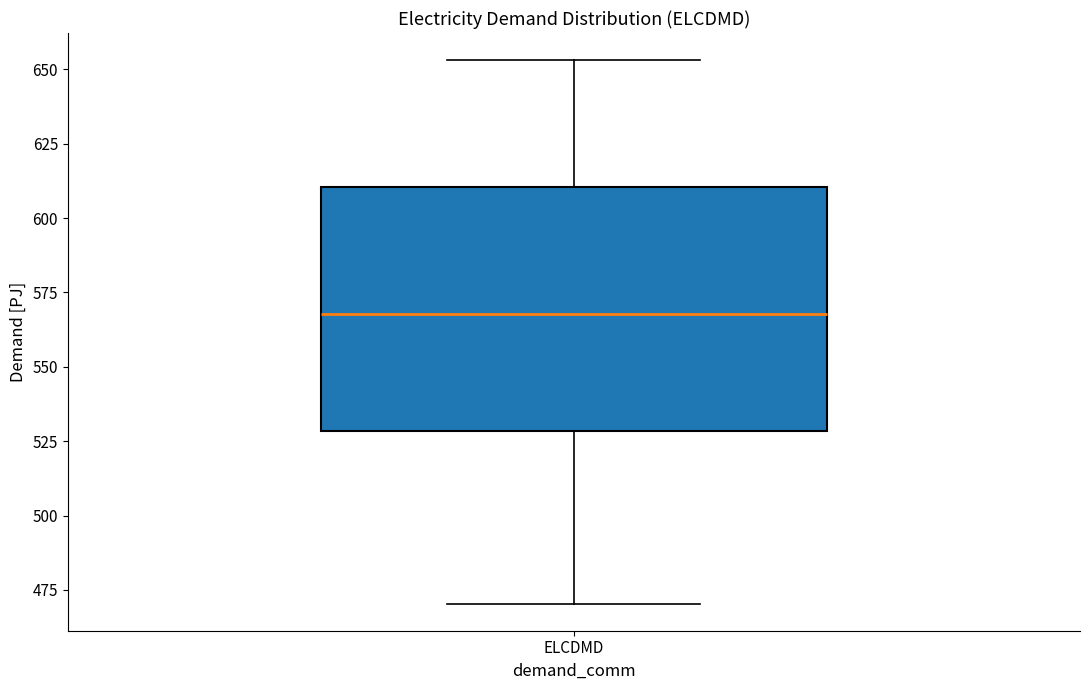

Transcribe this box plot: give where the median line is, the range the box spans, and where the two whiskers end, as read against the y-axis. The values are not printed on the chart, so give them approximately, as read against the axis.

median 570, box 530 to 610, whiskers 470 to 655